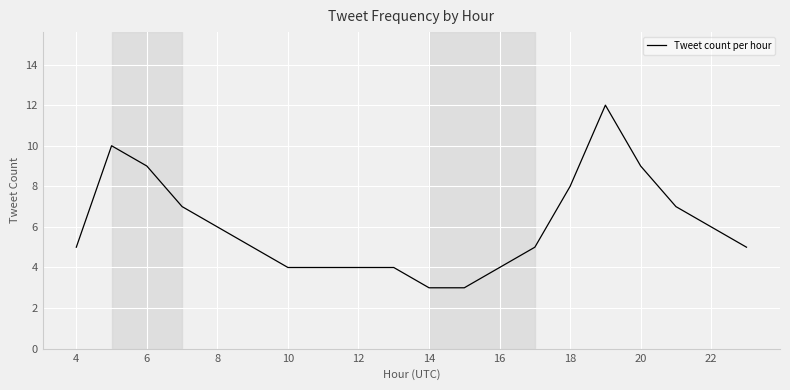

What is the maximum value shown in the chart?

12